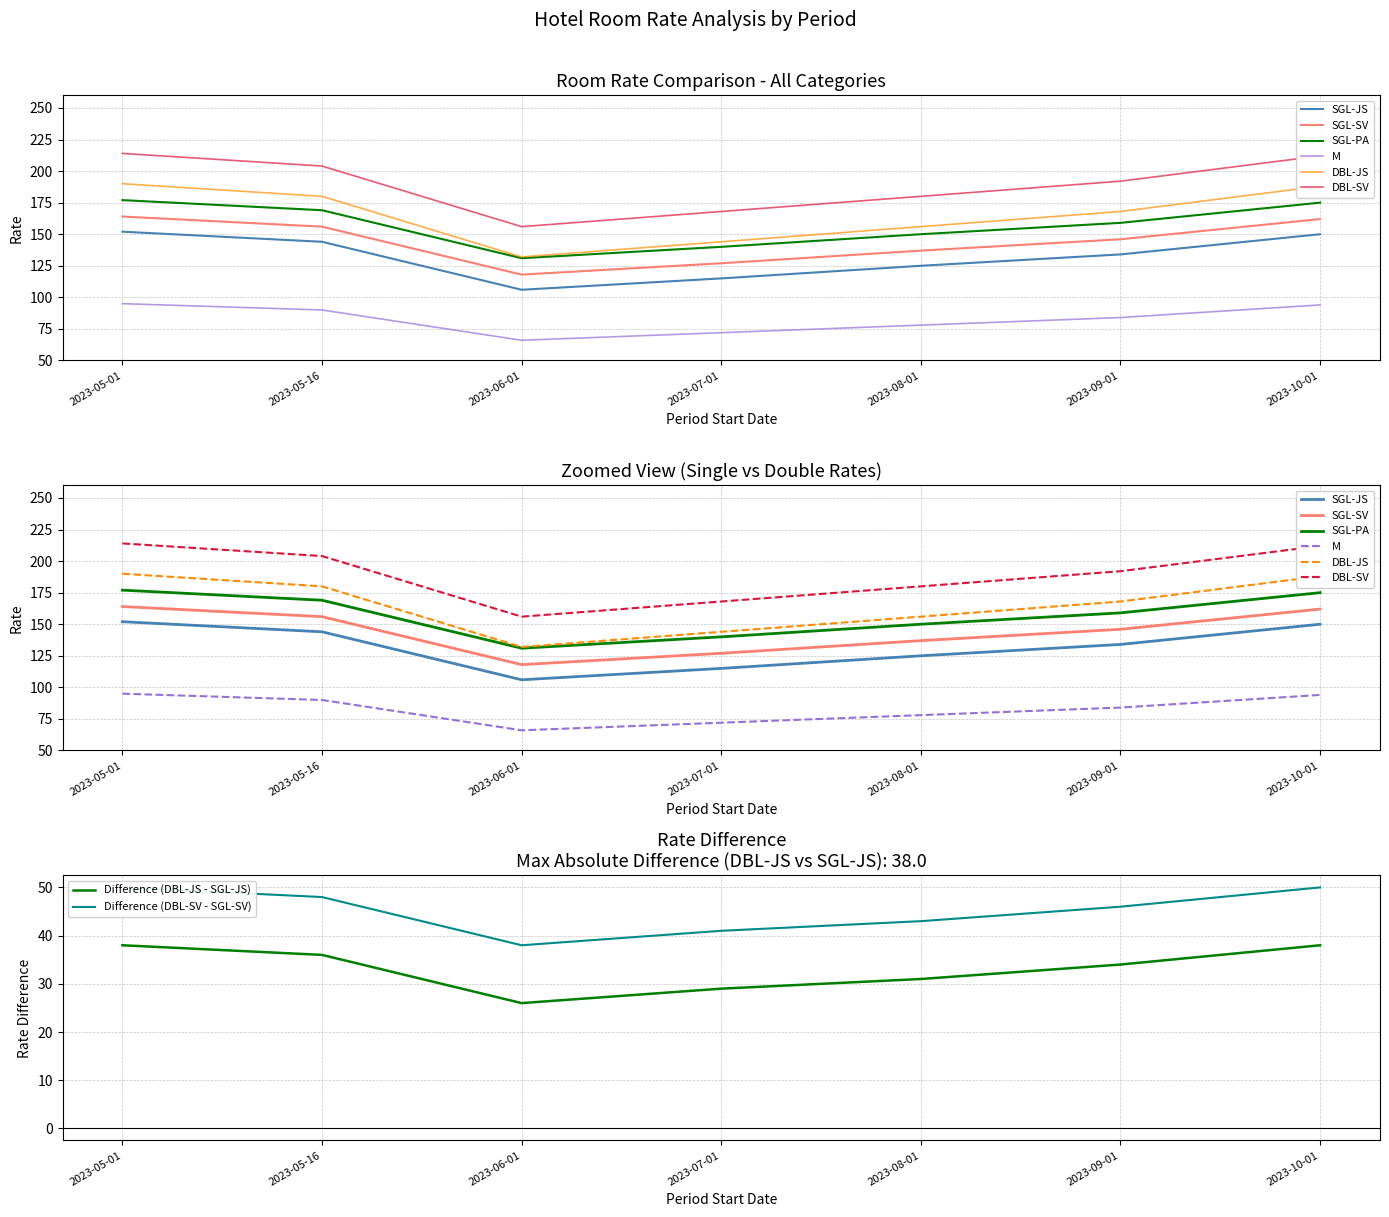

Where is the first local minimum for M?

2023-06-01